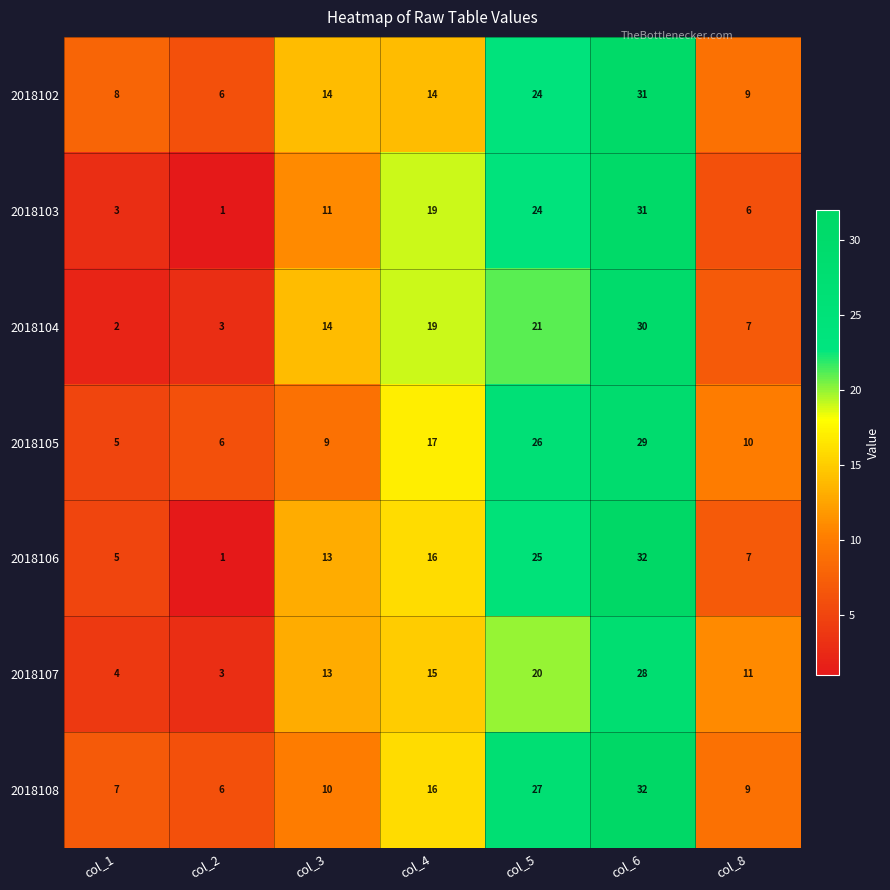

Rank the categories by 2018105 value from highest to lowest.

col_6, col_5, col_4, col_8, col_3, col_2, col_1